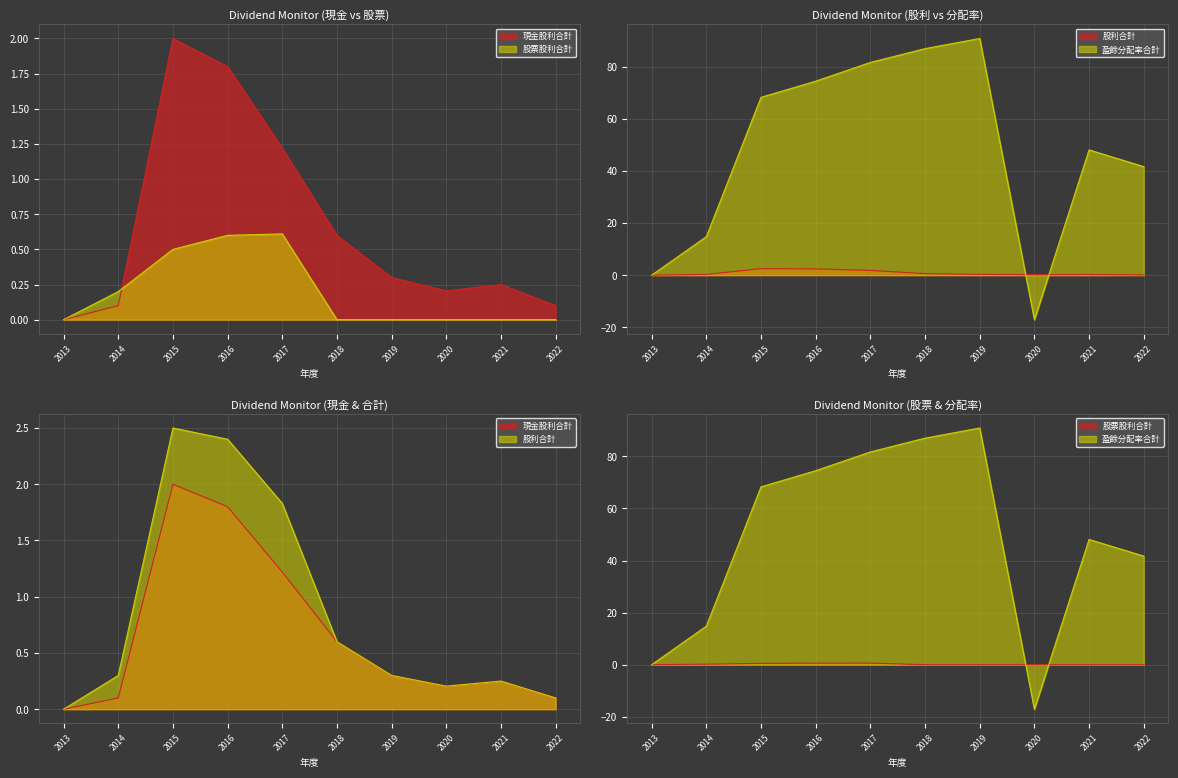

True or false: 股票股利合計 has a value of 0.6 at 2017.

True